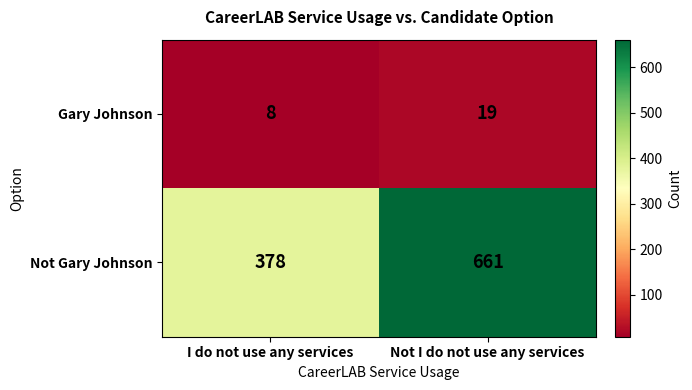

What is the spread (max minus min) of values at I do not use any services?

370